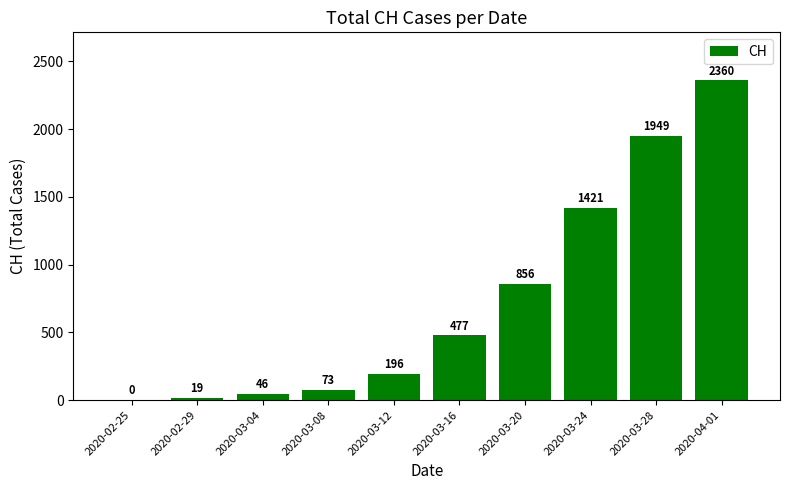

At which label is the value closest to 1180?

2020-03-24